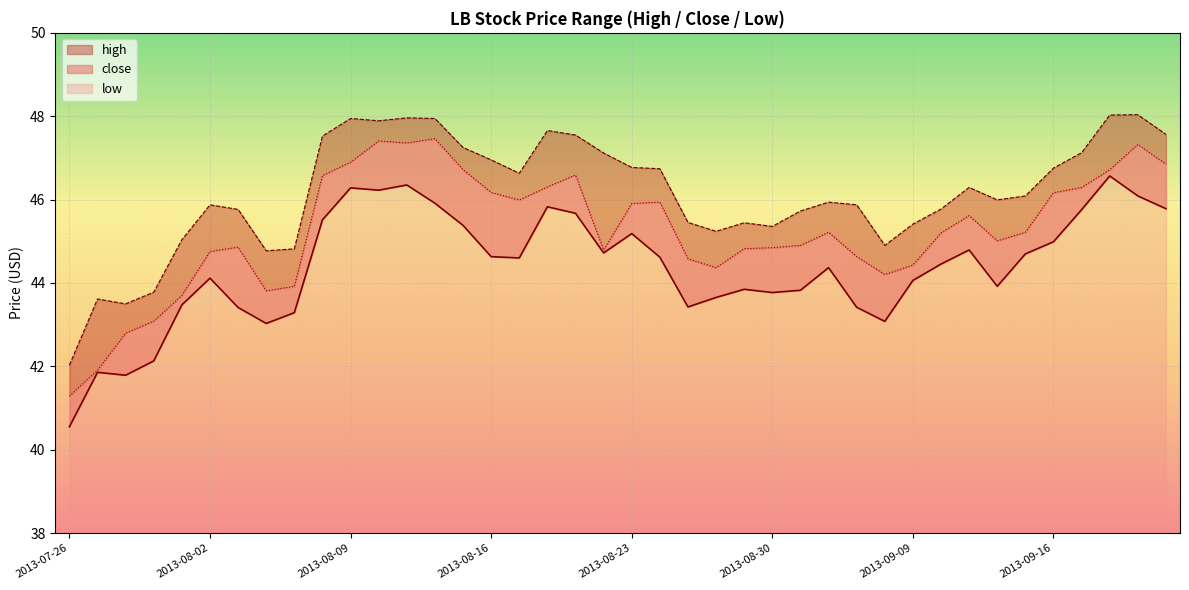

Reading left to right, what are all the values shown in this chart?

high: 42.0	43.6	43.5	43.8	45.0	45.9	45.8	44.8	44.8	47.5	47.9	47.9	48.0	47.9	47.2	47.0	46.6	47.7	47.5	47.1	46.8	46.7	45.5	45.2	45.4	45.4	45.7	45.9	45.9	44.9	45.4	45.8	46.3	46.0	46.1	46.8	47.1	48.0	48.0	47.6
close: 40.6	41.9	41.8	42.1	43.5	44.1	43.4	43.0	43.3	45.5	46.3	46.2	46.4	45.9	45.4	44.6	44.6	45.8	45.7	44.7	45.2	44.6	43.4	43.7	43.8	43.8	43.8	44.4	43.4	43.1	44.1	44.5	44.8	43.9	44.7	45.0	45.8	46.6	46.1	45.8
low: 41.3	41.9	42.8	43.1	43.7	44.8	44.9	43.8	43.9	46.6	46.9	47.4	47.4	47.5	46.7	46.2	46.0	46.3	46.6	44.8	45.9	45.9	44.6	44.4	44.8	44.8	44.9	45.2	44.6	44.2	44.4	45.2	45.6	45.0	45.2	46.2	46.3	46.7	47.3	46.8